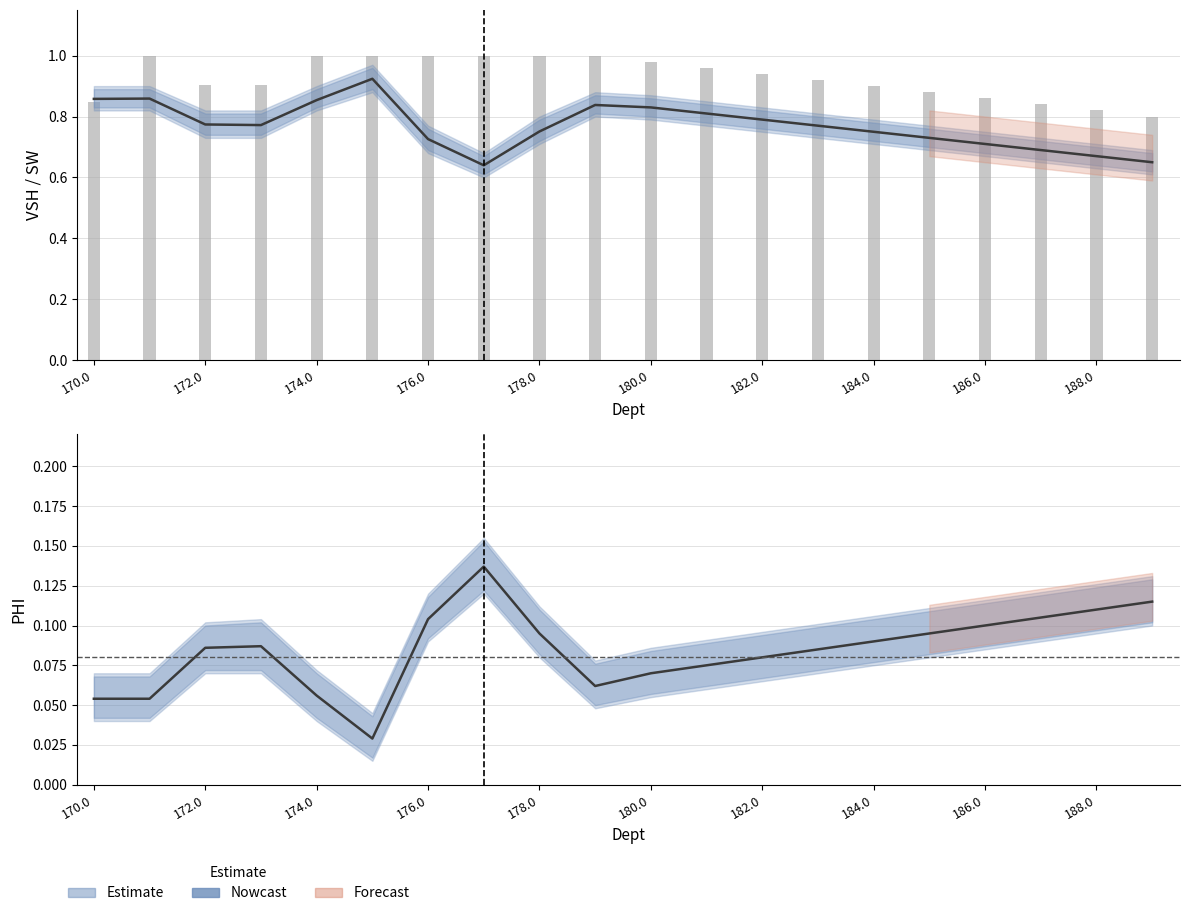

Is it true that VSH equals 0.9 at 184.0?

False